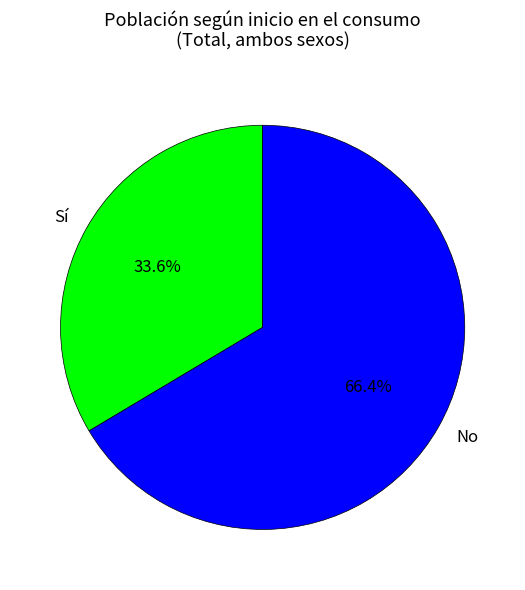

To the nearest percent, what portion does No represent?

66%